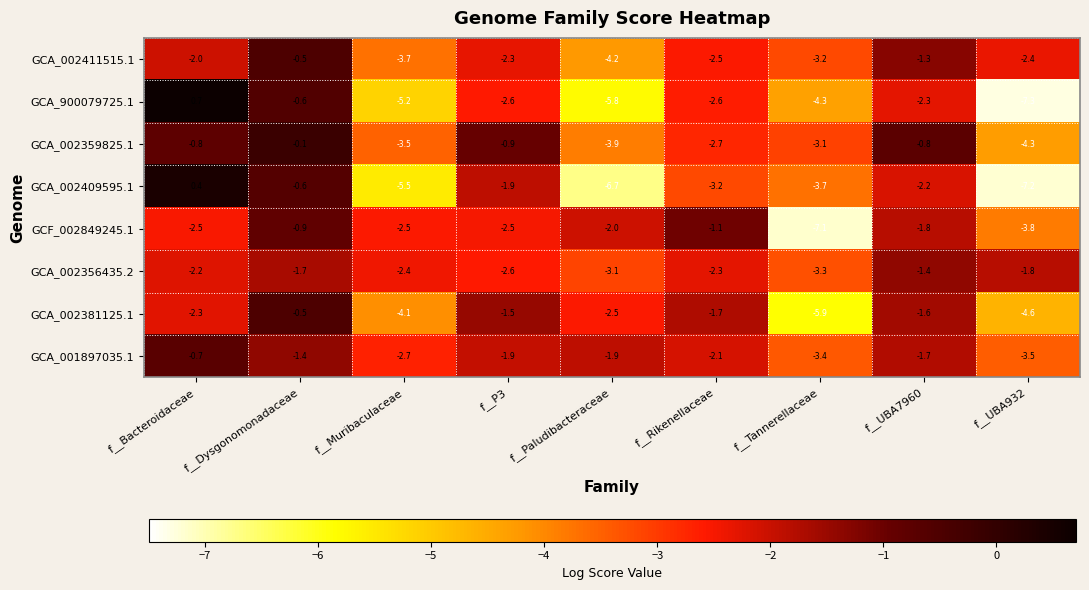

True or false: GCA_002359825.1 has a value of -0.9 at f__P3.

True